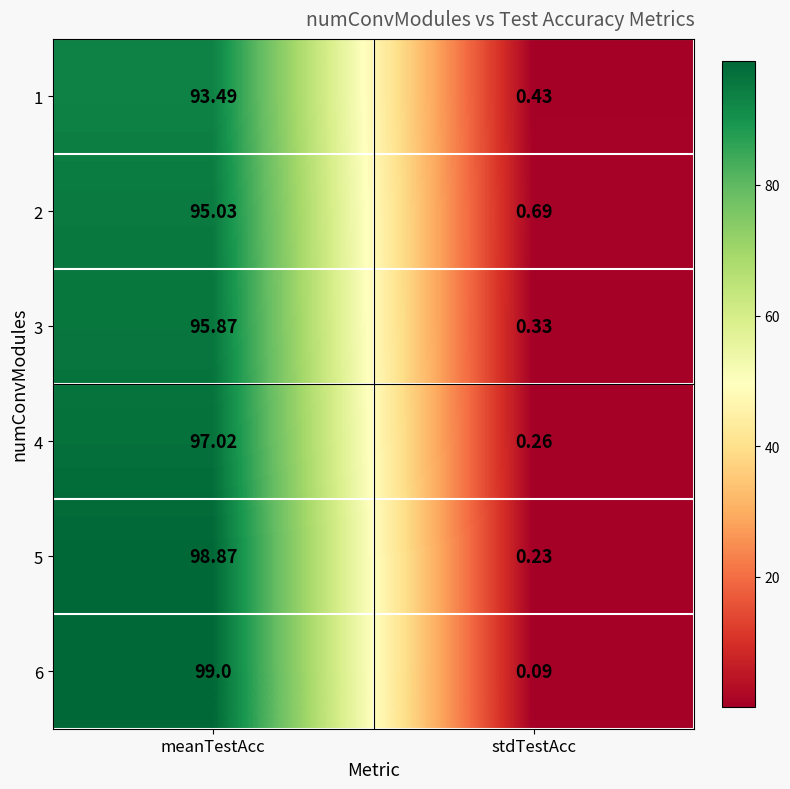

At which category is the sum across all series the highest?

meanTestAcc